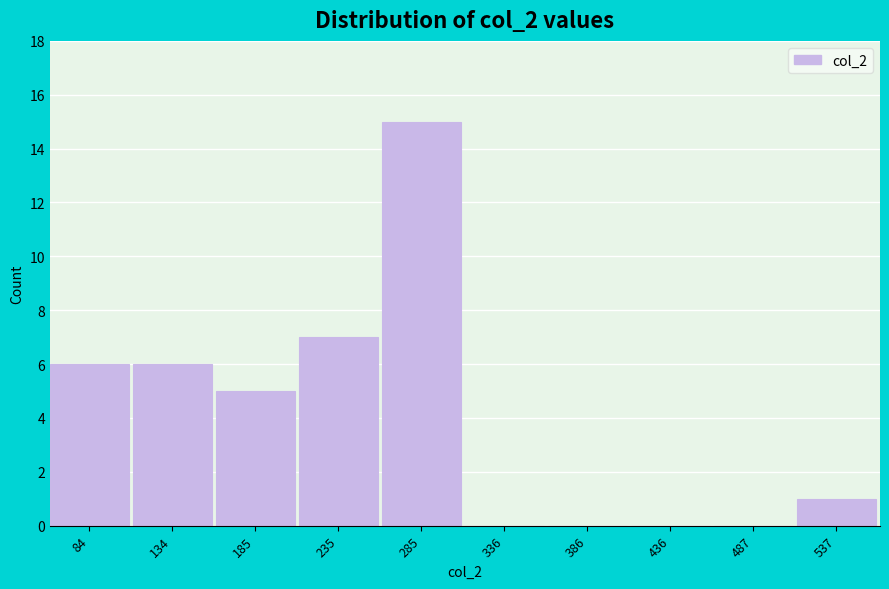

Which range on the x-axis has the tallest bar?

260 to 310